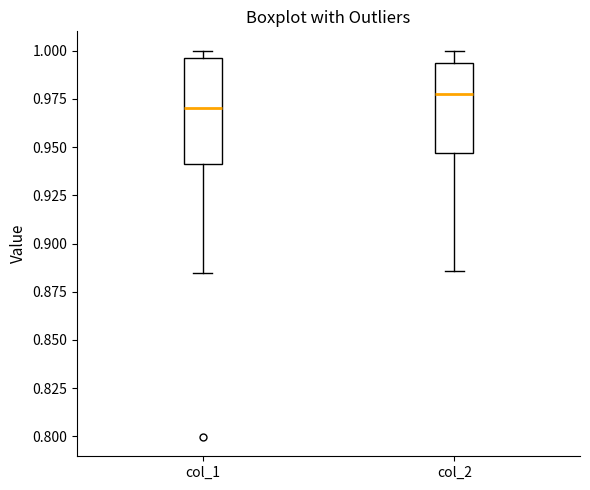

Comparing the boxes themselves (not the whiskers), which one is the tallest?

col_1